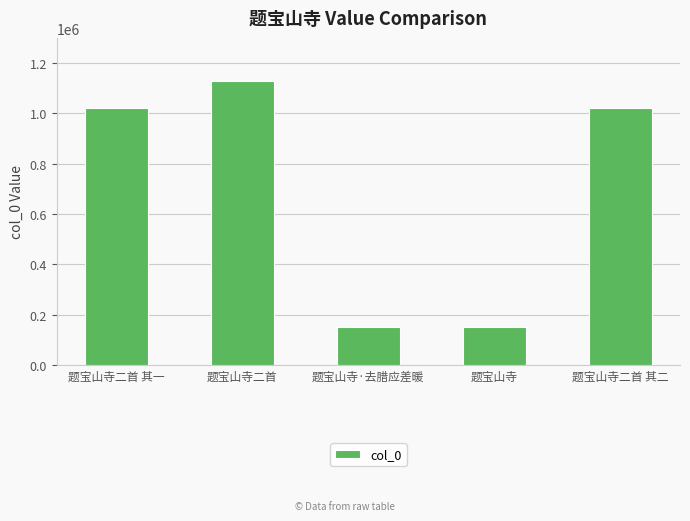

True or false: the data shows 487177 at 题宝山寺二首 其一.

False